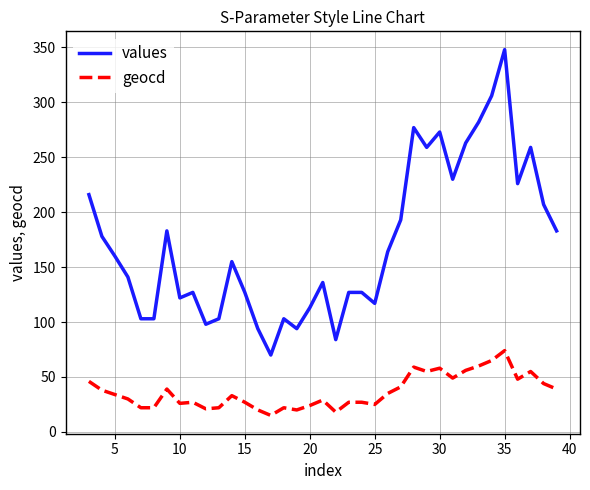

True or false: geocd and values intersect in this chart.

False